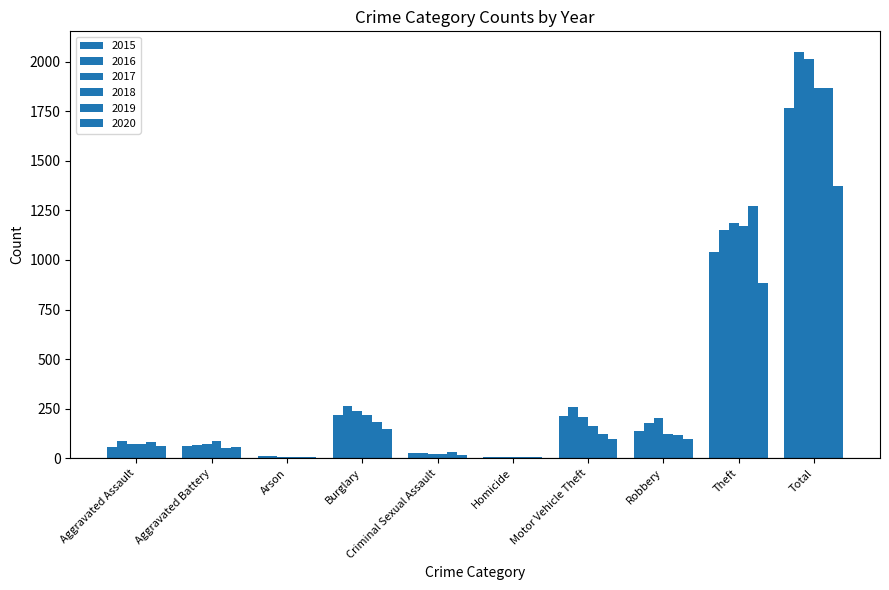

True or false: 2017 has a value of 30 at Aggravated Battery.

False